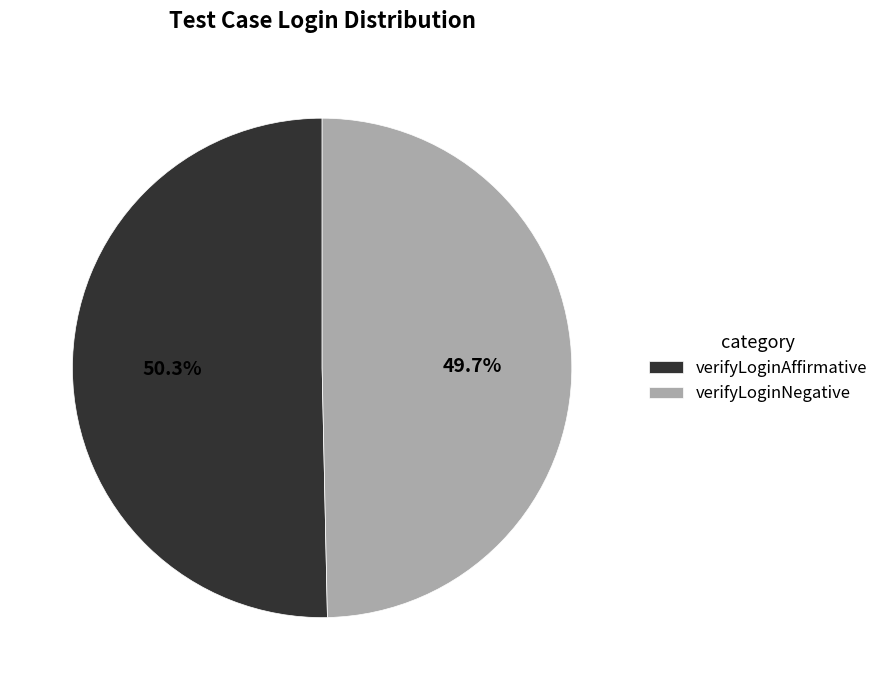

How much of the chart is everything except verifyLoginNegative?

50.3%